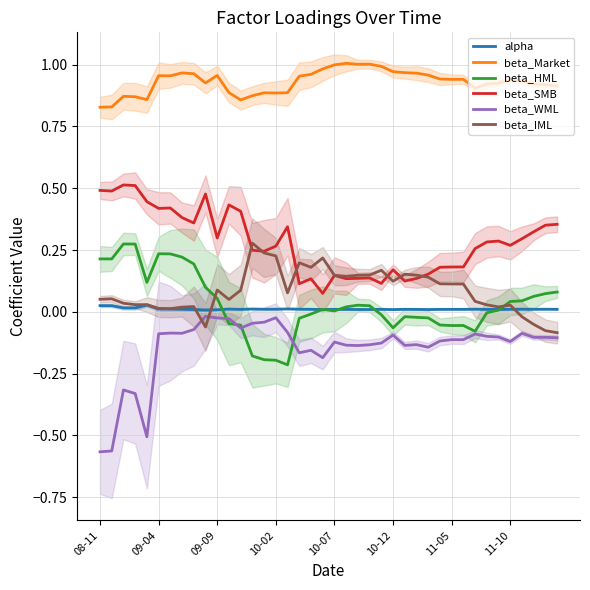

True or false: alpha and beta_Market cross at least once.

False